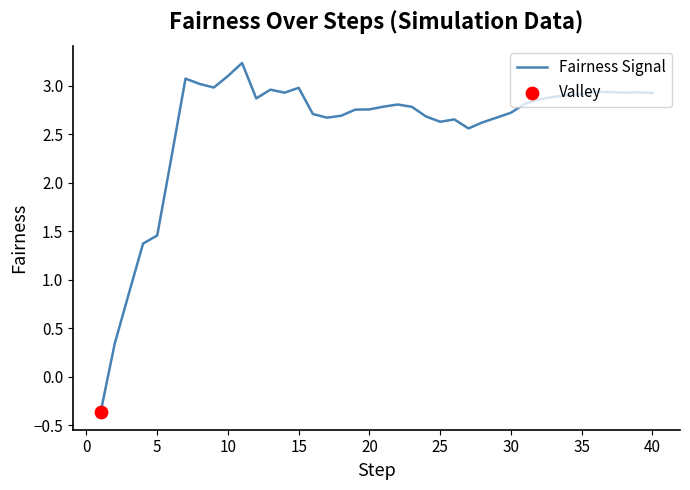

What is the minimum value shown in the chart?

-0.4